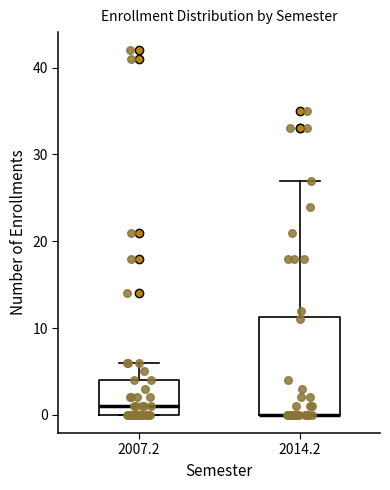

Which box is the tallest, from its lower edge to its upper edge?

2014.2